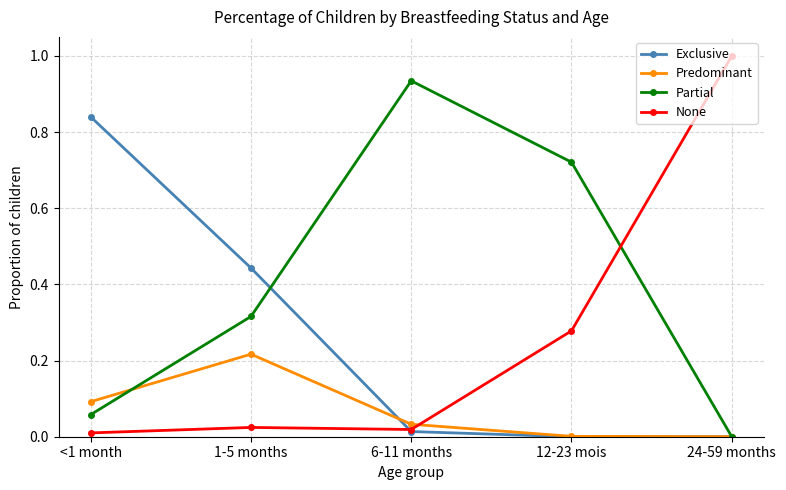

Rank the categories by Partial value from lowest to highest.

24-59 months, <1 month, 1-5 months, 12-23 mois, 6-11 months